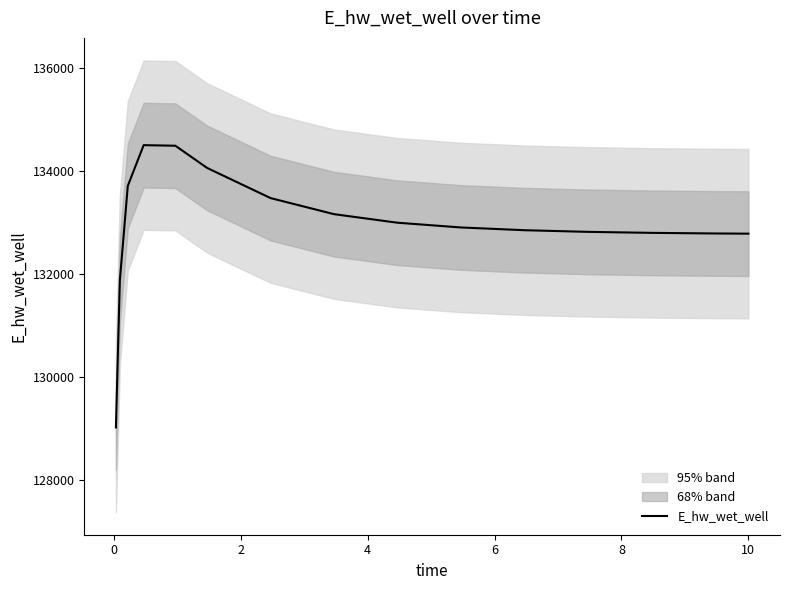

What is the smallest value displayed?

129025.0